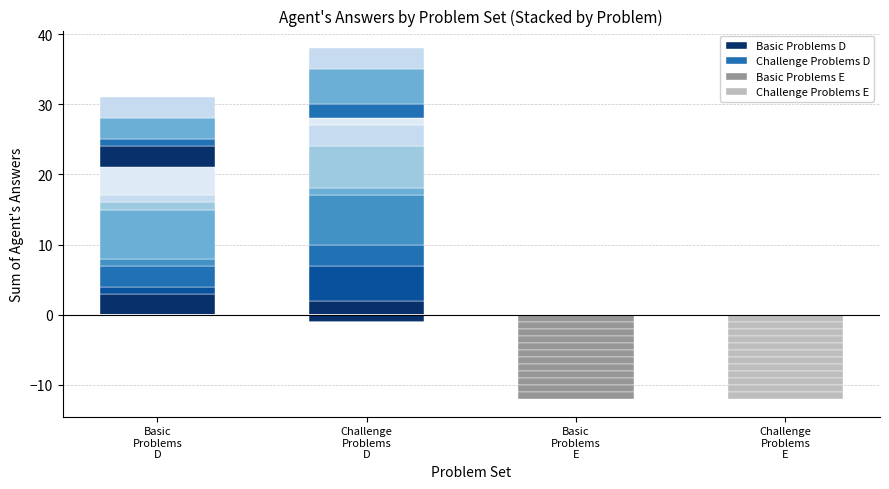

At which label does the data first exceed 2?

Basic
Problems
D